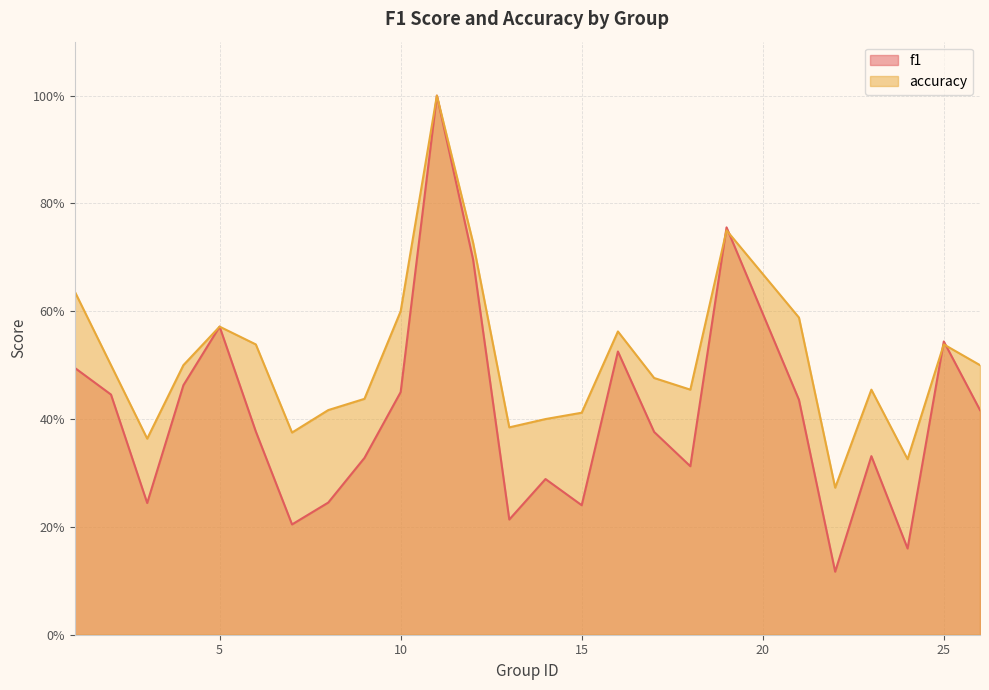

At which label is accuracy closest to 0?

22